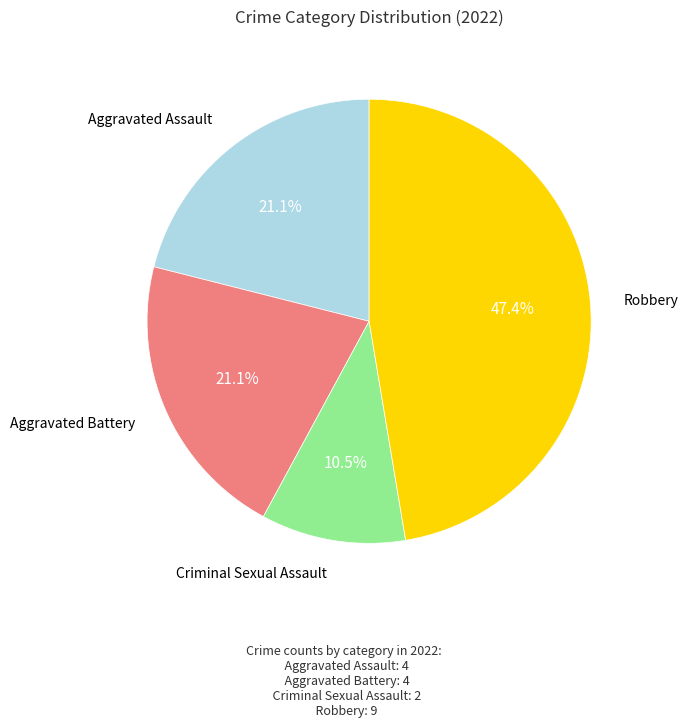

Is there a majority slice in this chart?

No